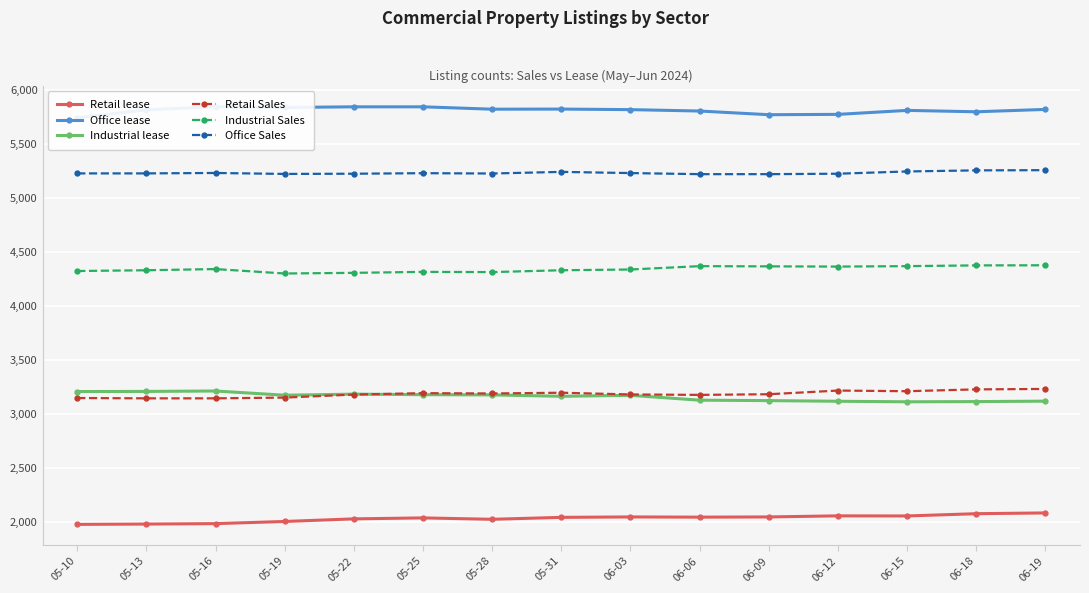

What is the label of the 5th point from the left?

05-22